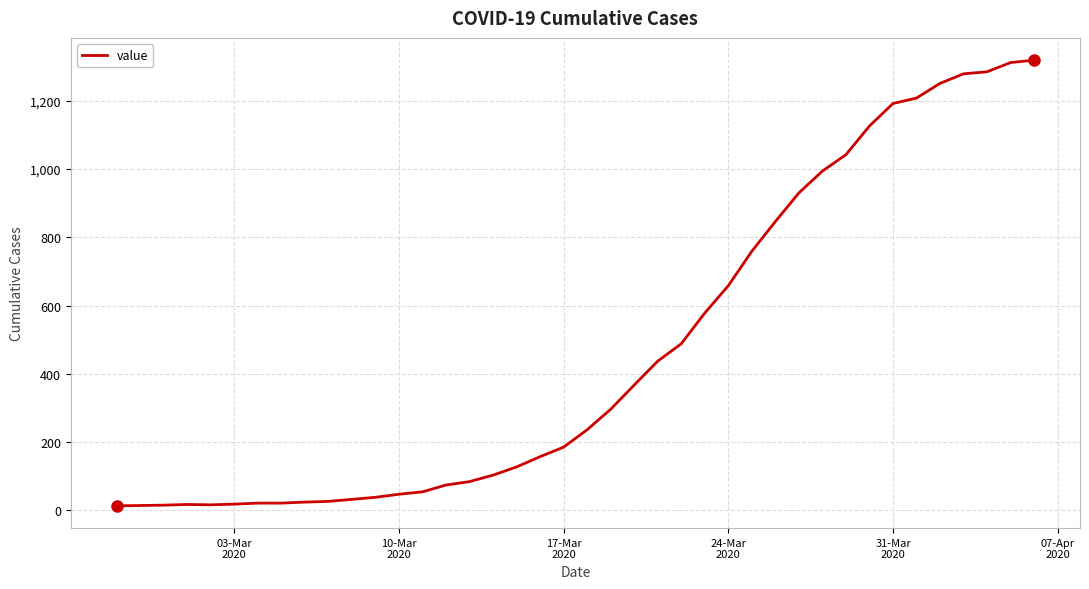

What is the maximum value shown in the chart?

1319